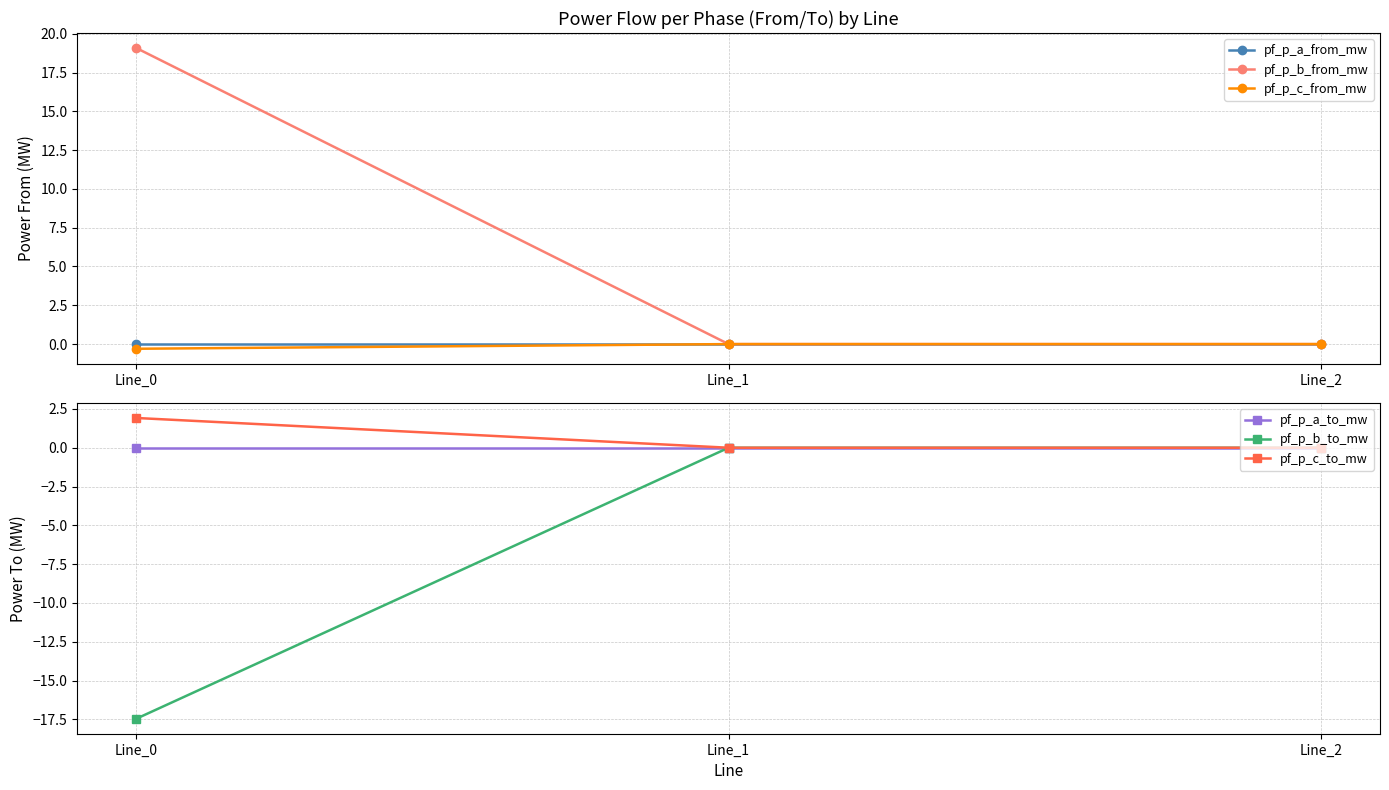

Which series changed the most between Line_0 and Line_2?

pf_p_b_from_mw